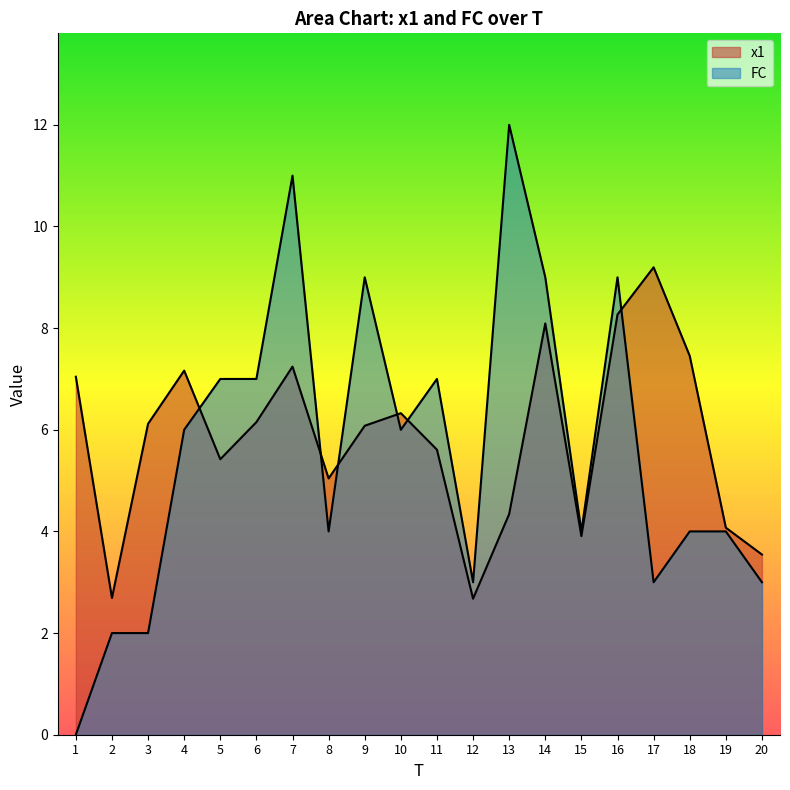

How many lines are shown in the chart?

2